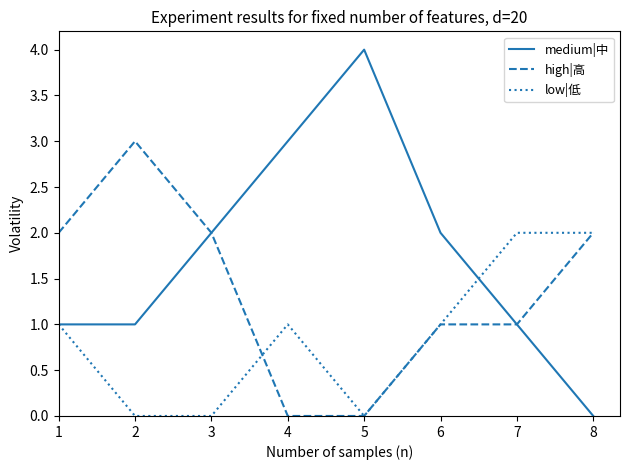

Rank the series at 2 from lowest to highest value.

low|低, medium|中, high|高